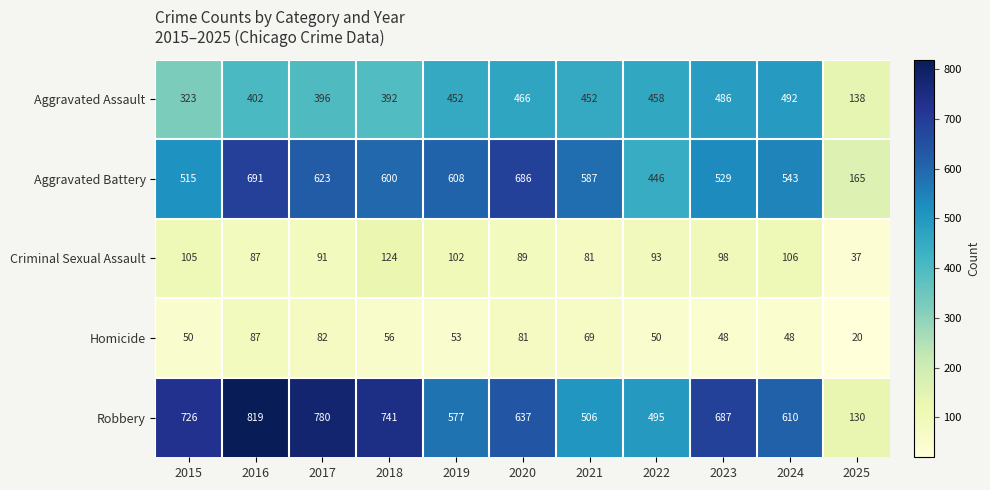

Rank the categories by Criminal Sexual Assault value from highest to lowest.

2018, 2024, 2015, 2019, 2023, 2022, 2017, 2020, 2016, 2021, 2025